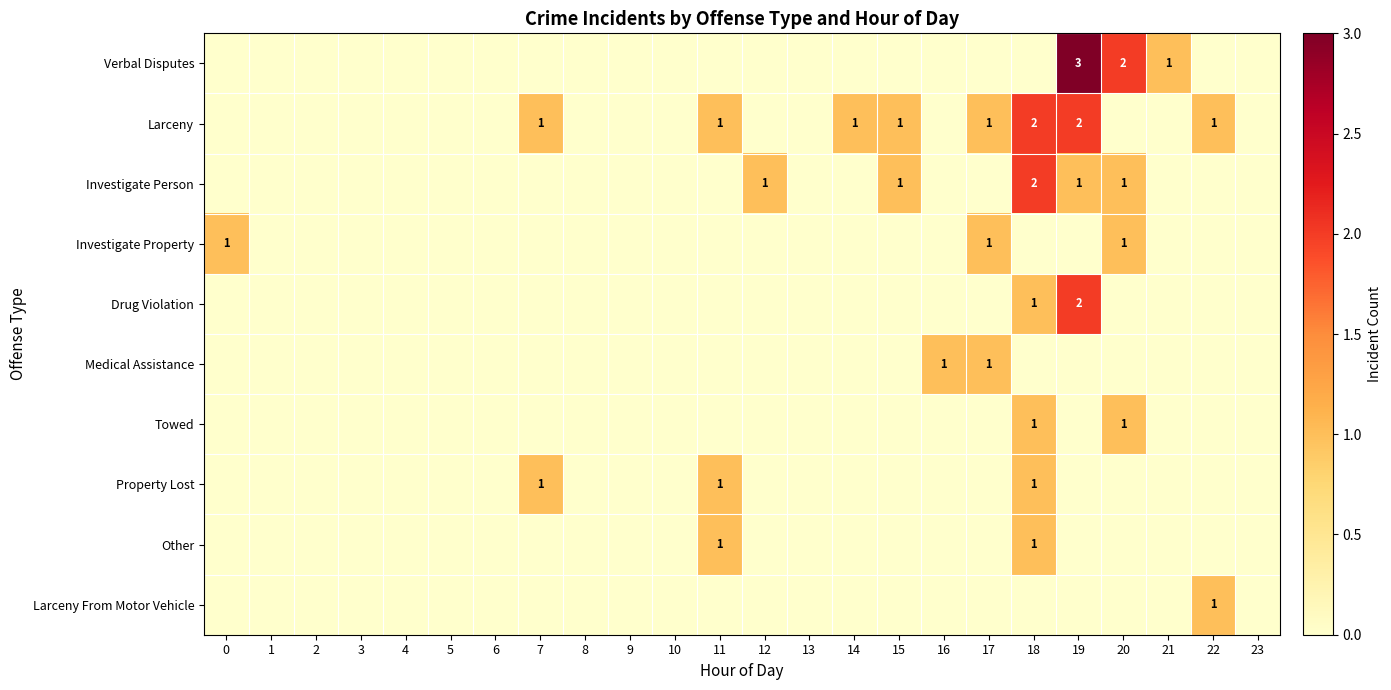

Rank the series at 7 from lowest to highest value.

Verbal Disputes, Investigate Person, Investigate Property, Drug Violation, Medical Assistance, Towed, Other, Larceny From Motor Vehicle, Larceny, Property Lost